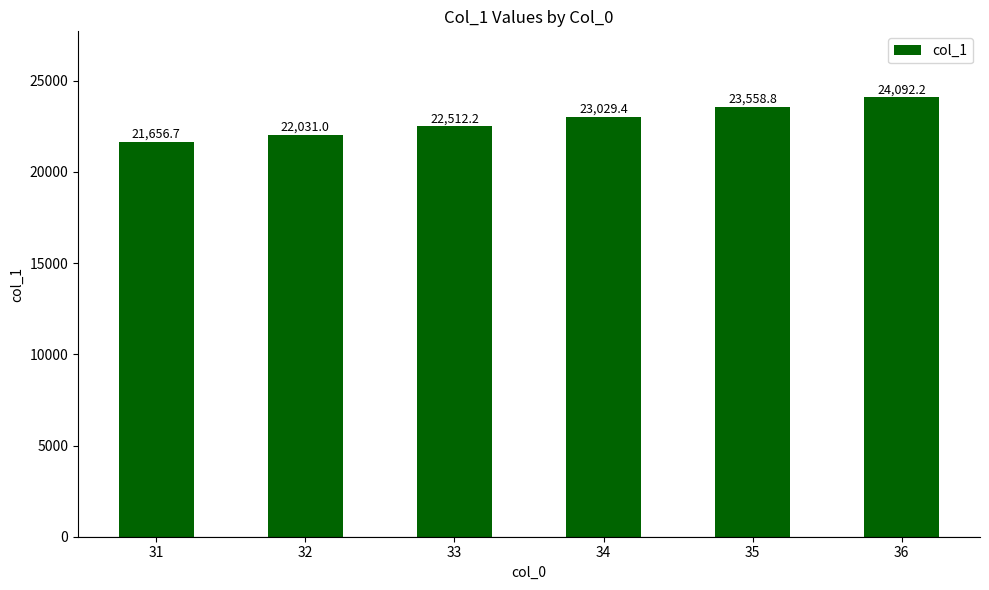

What is the sum of all values?

136880.4